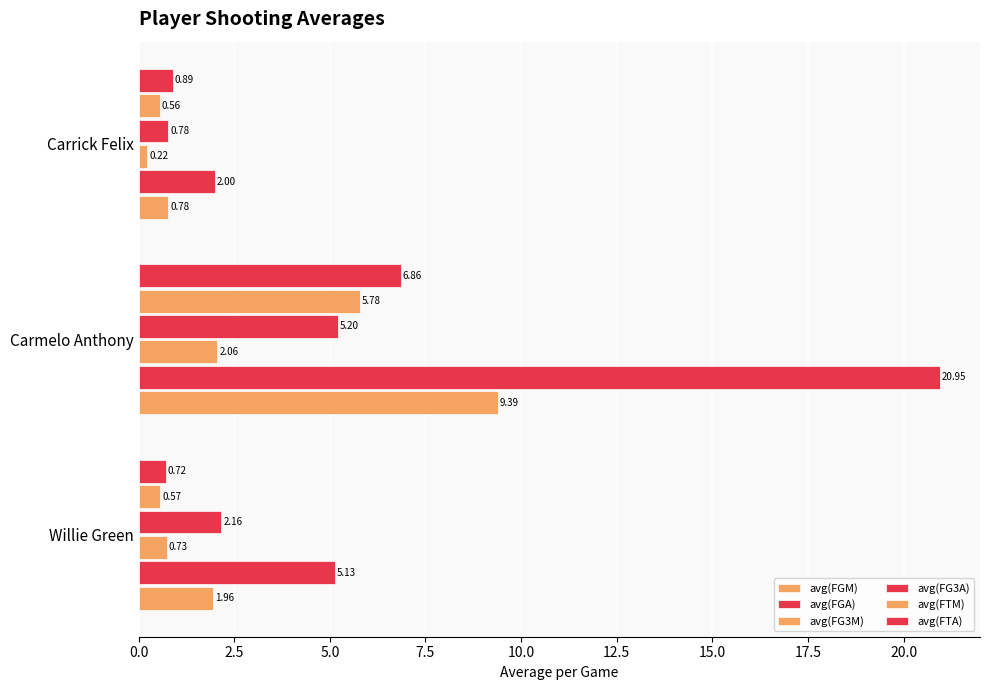

How many categories are shown in the chart?

3